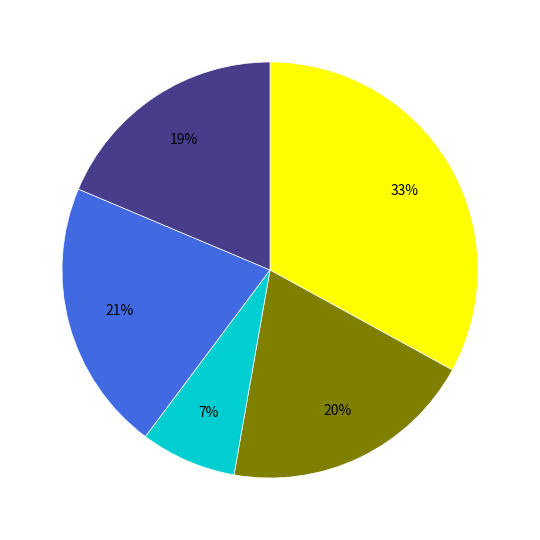

Is there any slice that represents more than half of the pie?

No